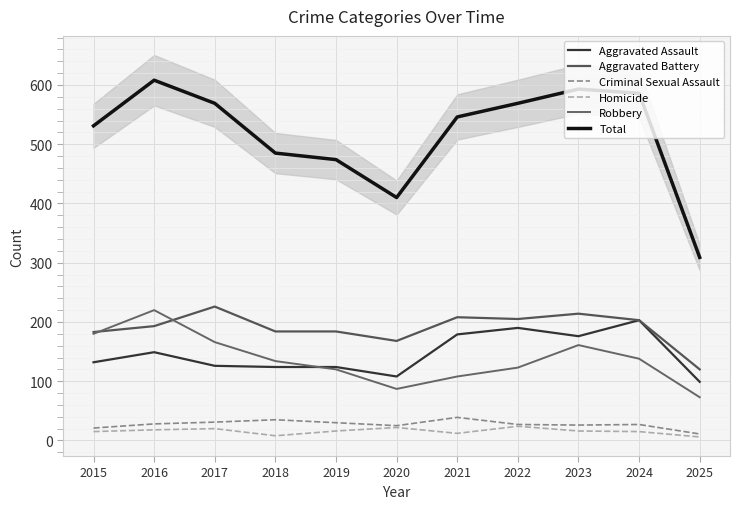

What is the sum of the Criminal Sexual Assault values at 2022 and 2021?

66